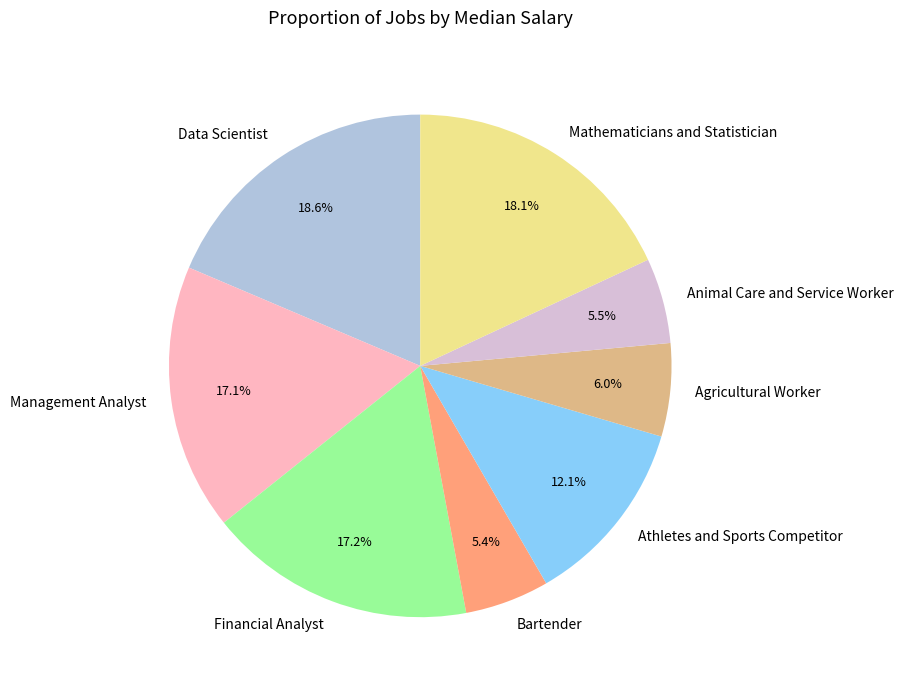

Between Animal Care and Service Worker and Agricultural Worker, which is larger?

Agricultural Worker